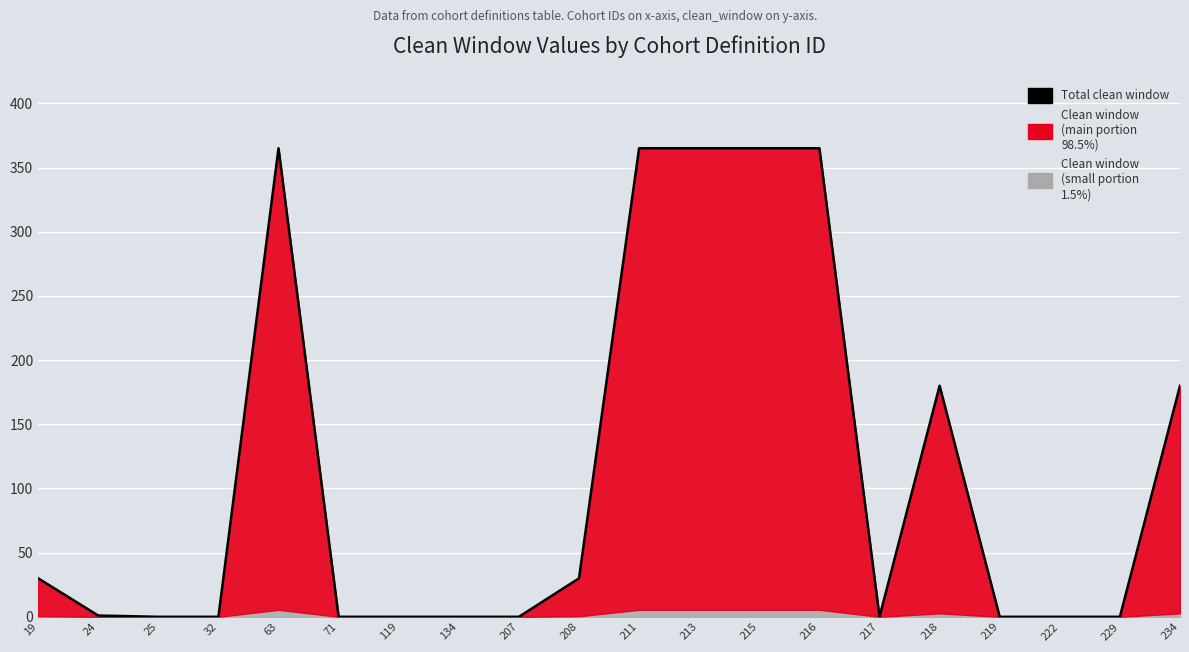

How many categories are shown in the chart?

20